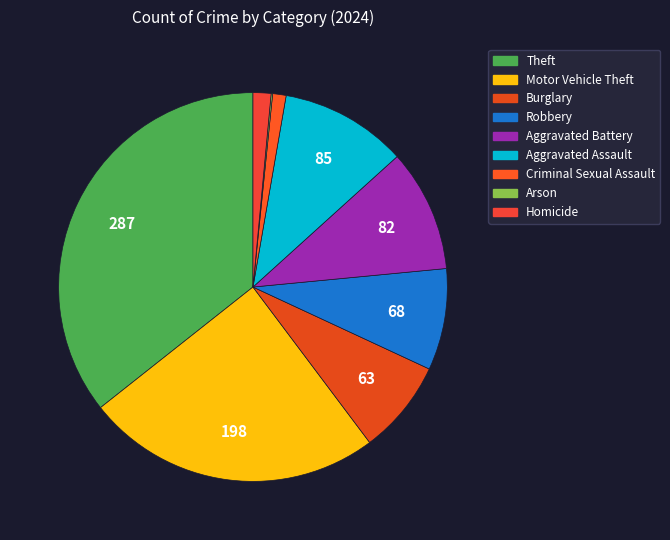

Which category has the smallest portion of the pie?

Arson